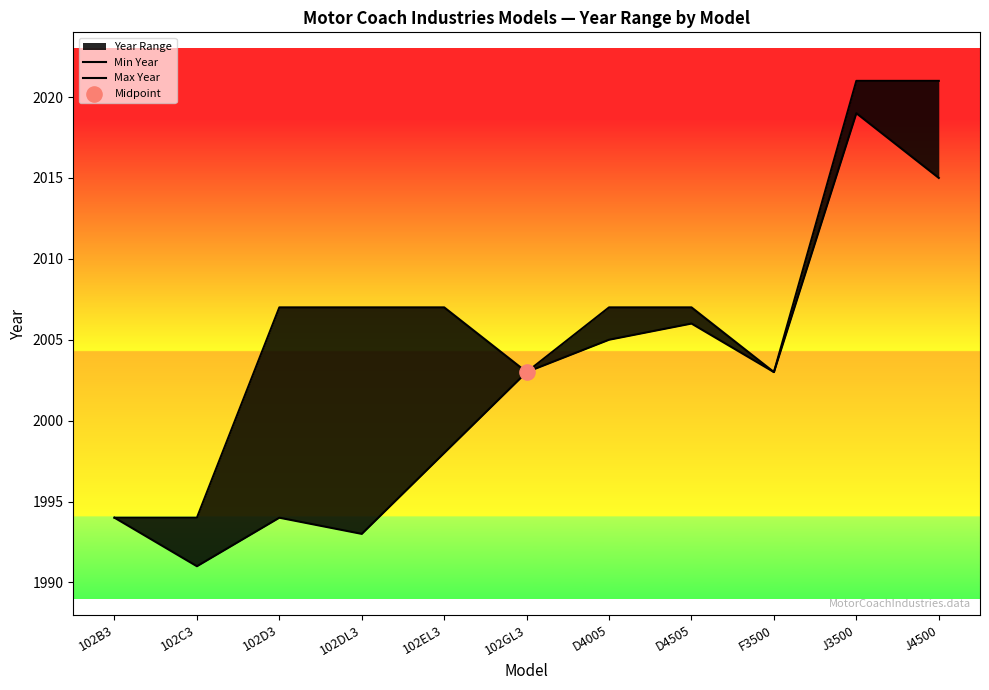

Which series reaches the maximum Y coordinate?

Max Year